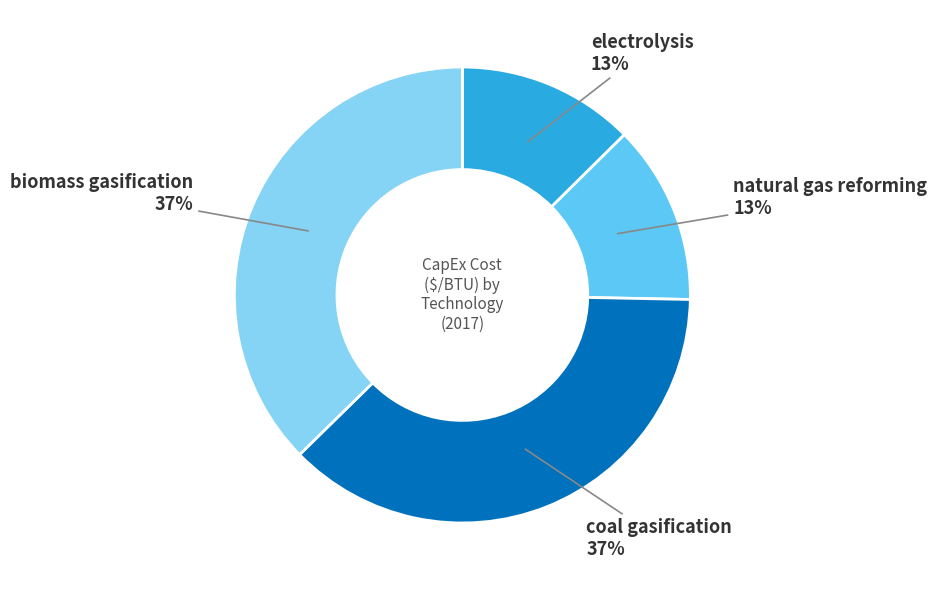

True or false: biomass gasification accounts for 25% of the total.

False